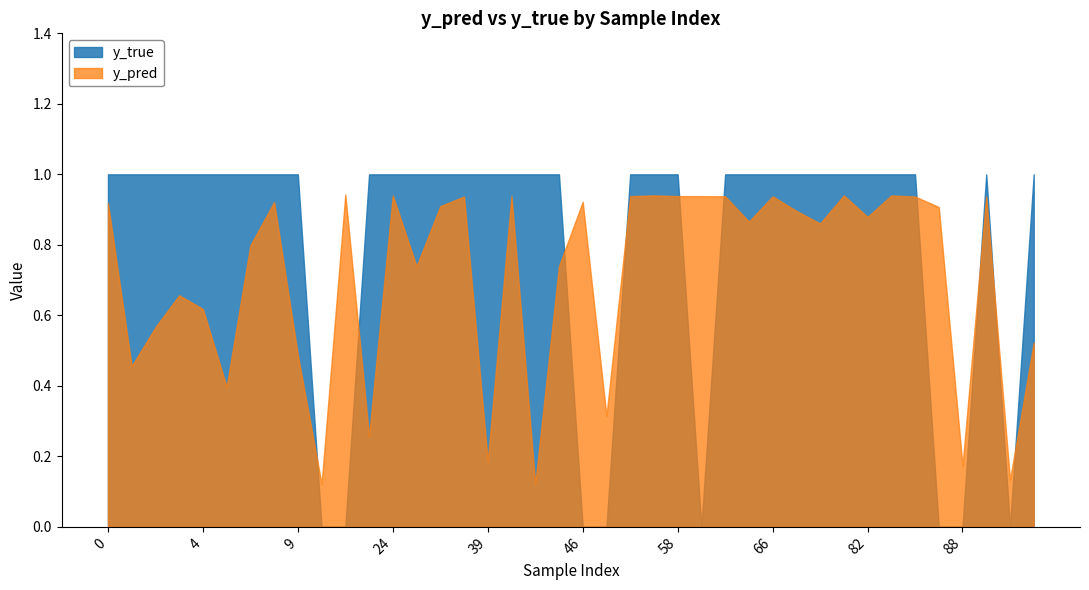

What is the difference between the maximum and minimum values in the y_pred series?

0.8